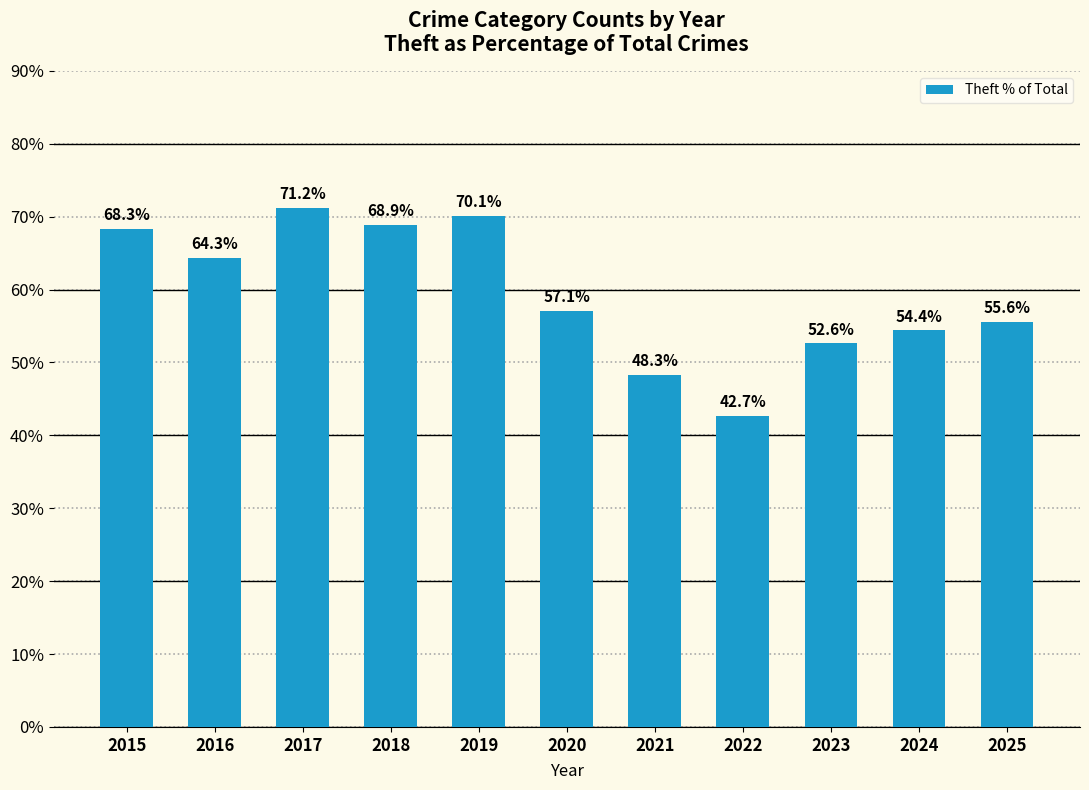

The value at 2018 is 68.9. True or false?

True